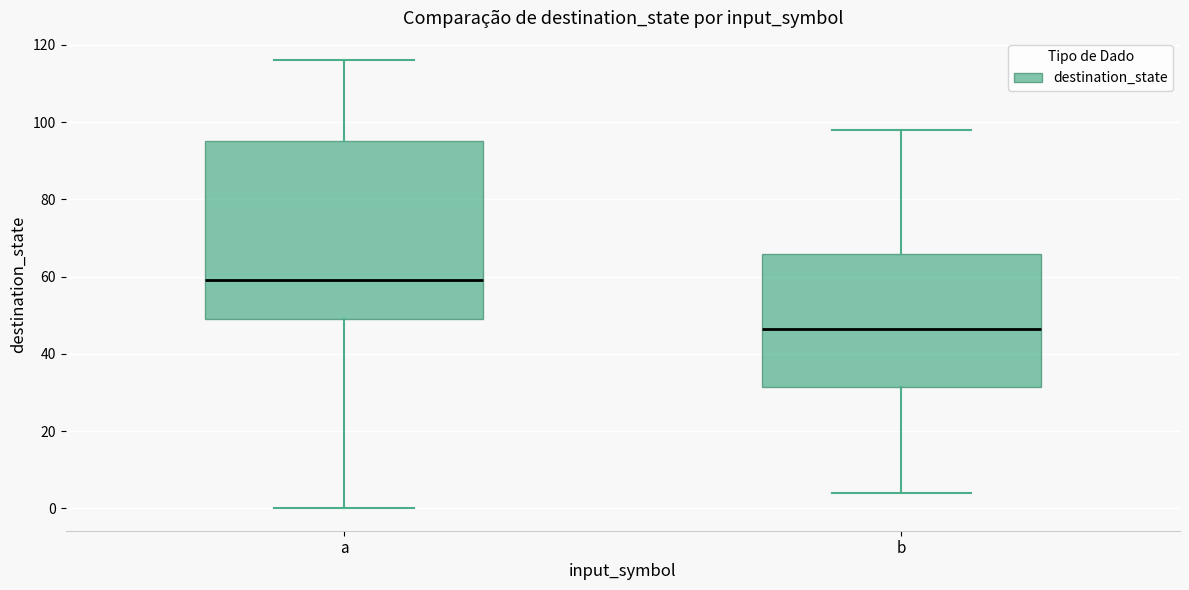

Reading left to right, read every box against the y-axis: the position of its median line, the range the box covers, and the ends of its whiskers. The values are not printed on the chart, so give them approximately, as read against the axis.

a: median 60, box 50 to 96, whiskers 0 to 116
b: median 46, box 32 to 66, whiskers 4 to 98